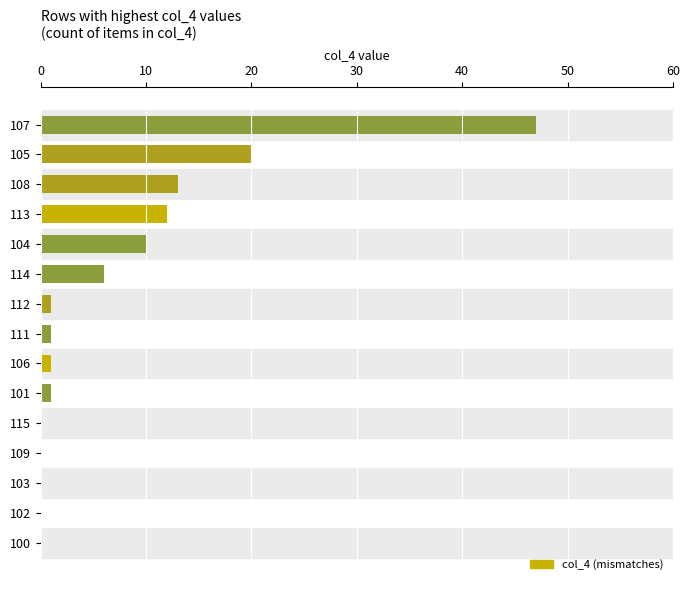

Reading bottom to top, list all the values displayed in this chart.

100=0	102=0	103=0	109=0	115=0	101=1	106=1	111=1	112=1	114=6	104=10	113=12	108=13	105=20	107=47